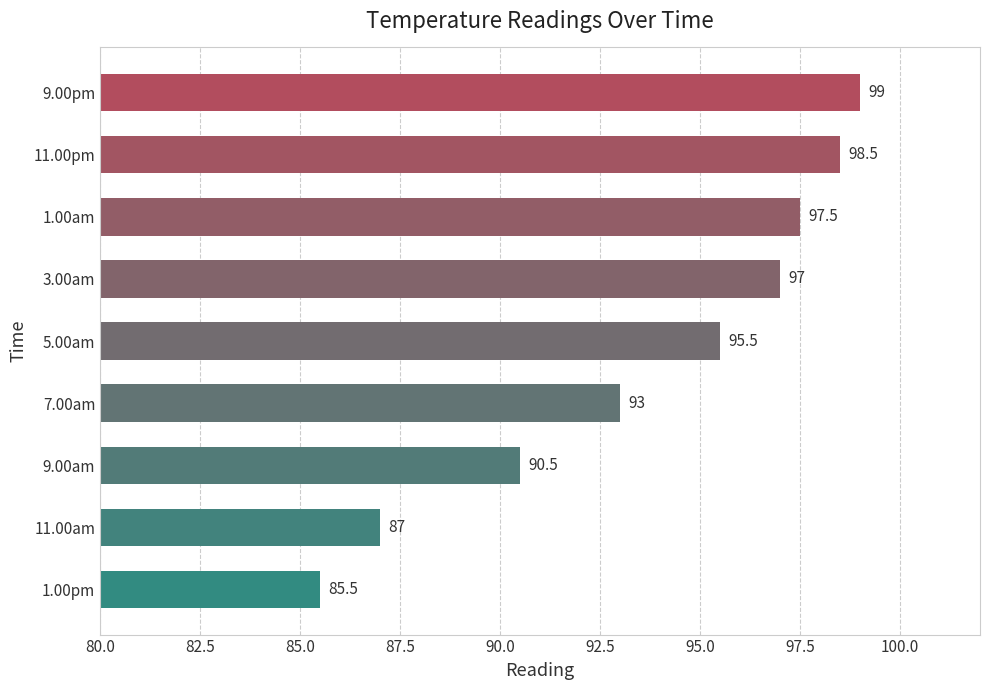

Reading top to bottom, transcribe all the data shown in this chart.

99.0	98.5	97.5	97.0	95.5	93.0	90.5	87.0	85.5